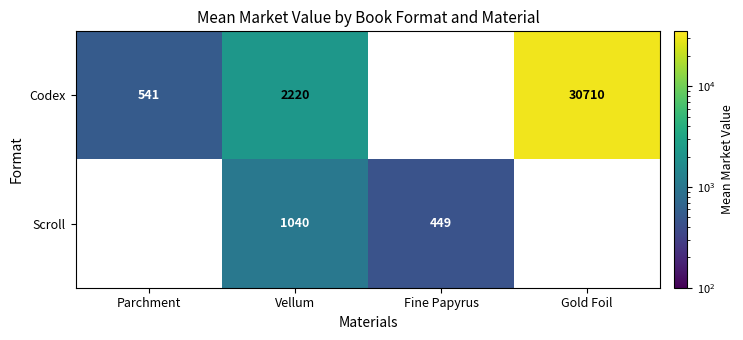

The Scroll series shows 449.0 at Fine Papyrus. True or false?

True